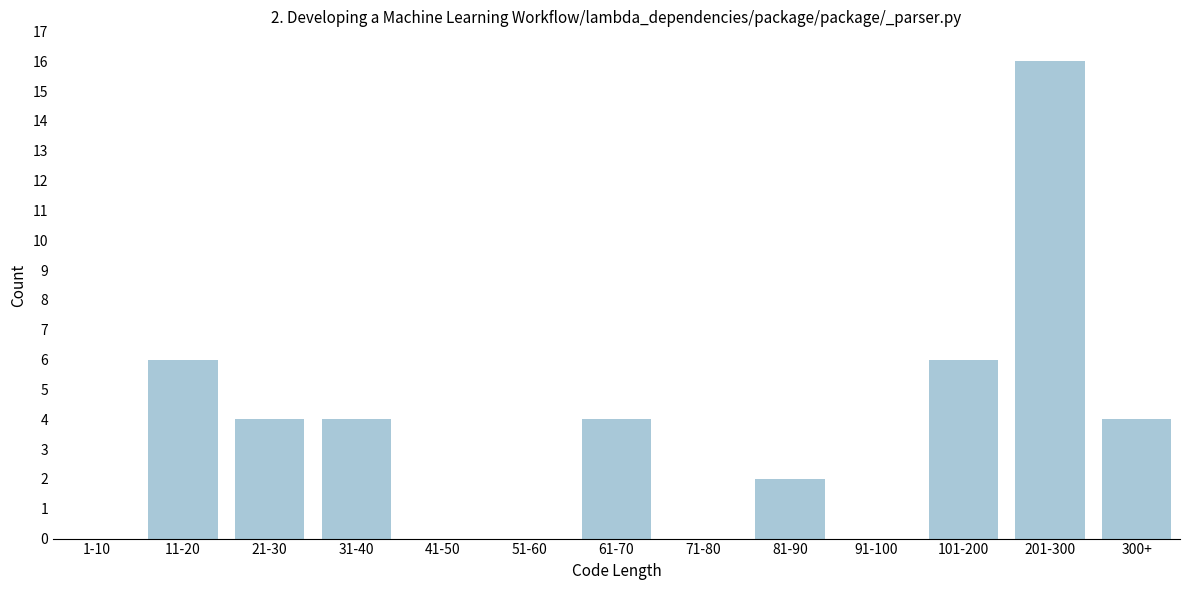

What is the sum of all values?

46